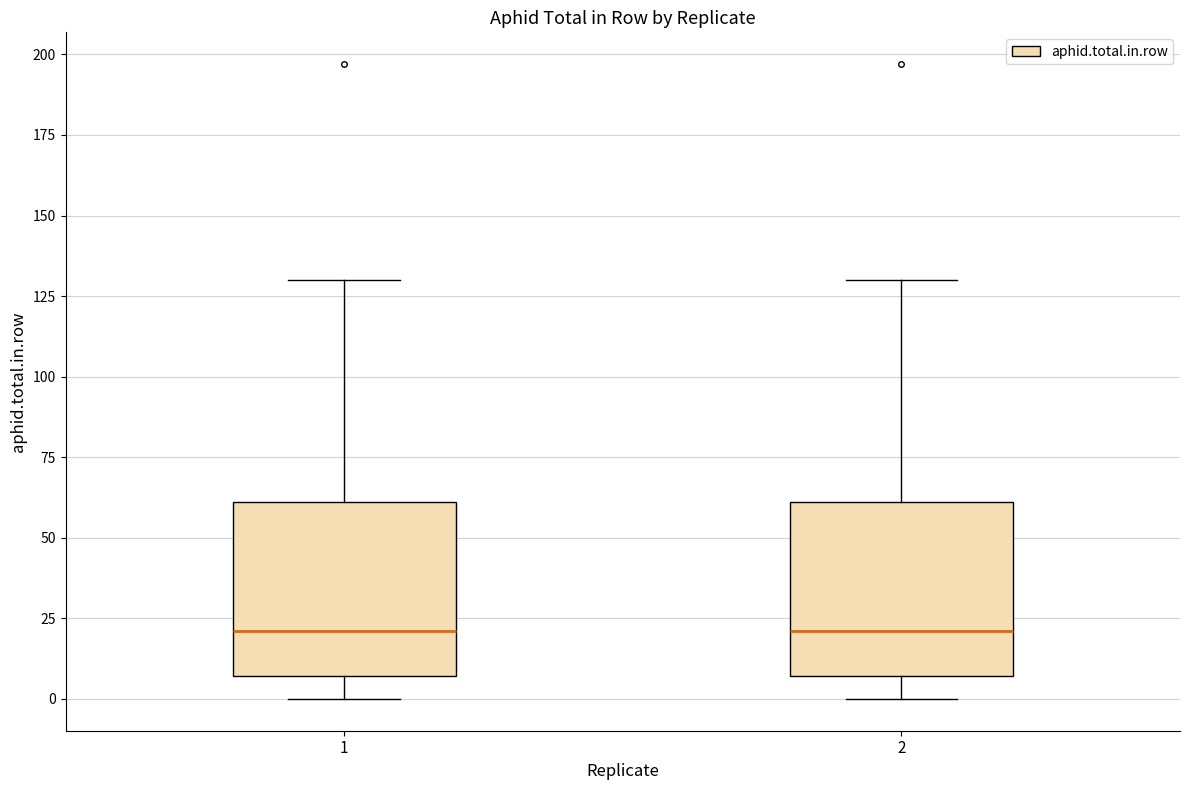

Reading left to right, transcribe this box plot: for each box, give where its median line is, the range the box spans, and where its two whiskers end, as read against the y-axis. The values are not printed on the chart, so give them approximately, as read against the axis.

1: median 20, box 5 to 60, whiskers 0 to 130
2: median 20, box 5 to 60, whiskers 0 to 130